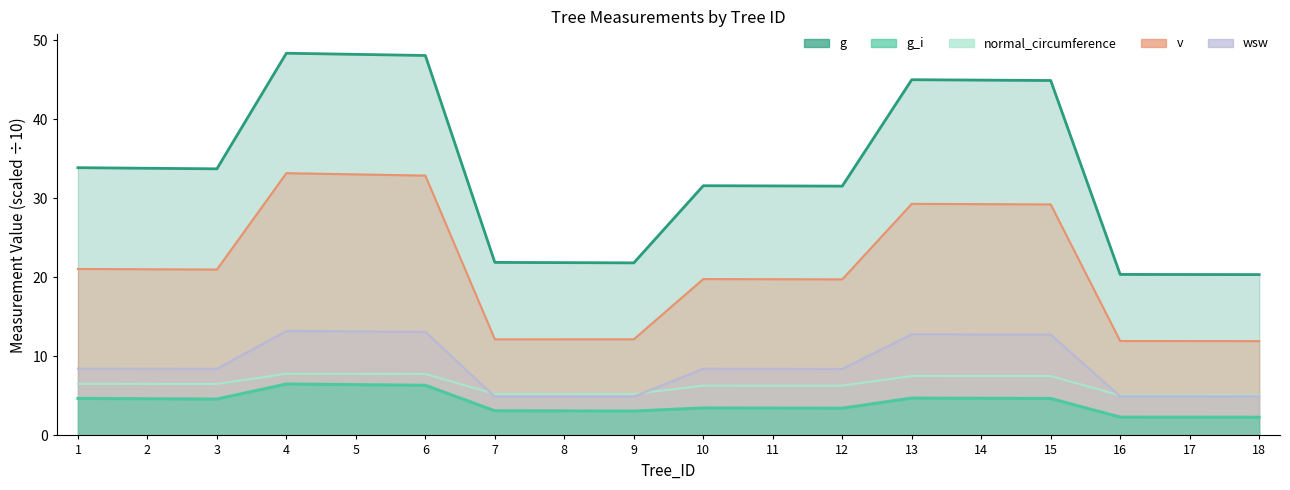

What is the sum of the normal_circumference values at 3 and 8?

11.8